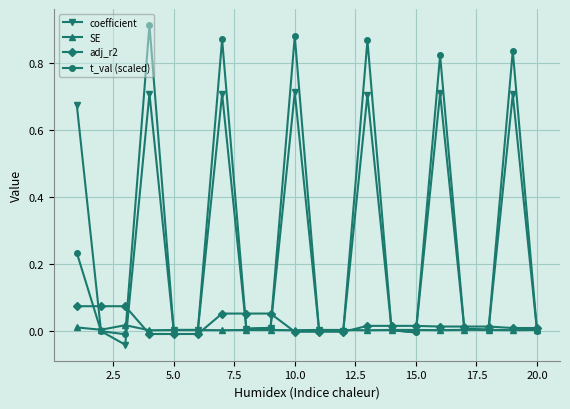

Which series has the widest spread of values?

t_val (scaled)